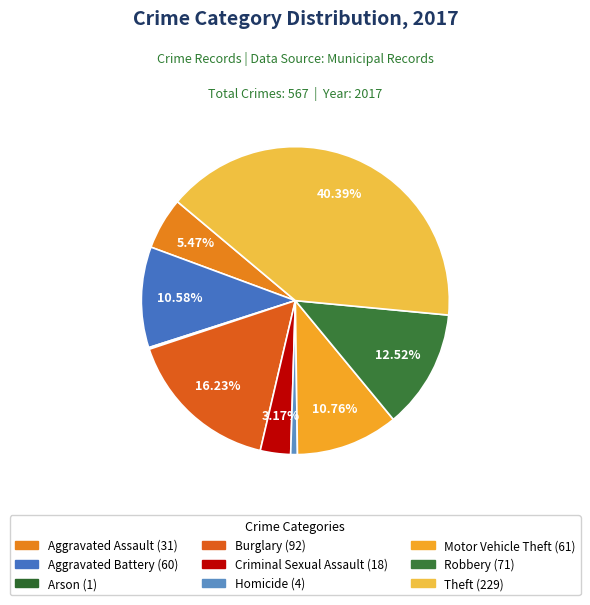

The Aggravated Assault slice represents 5% of the pie. True or false?

True